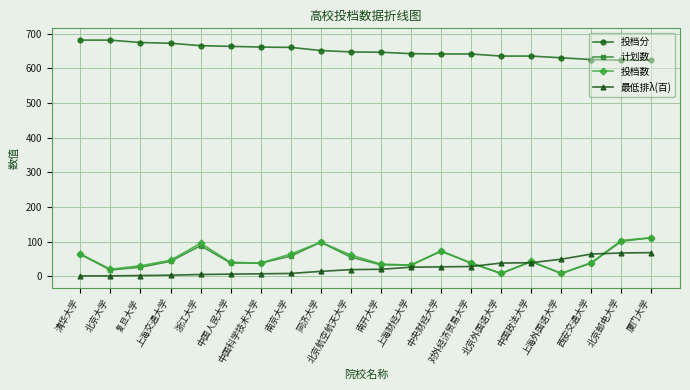

What is the value of the 投档数 point at the 14th from the left?

38